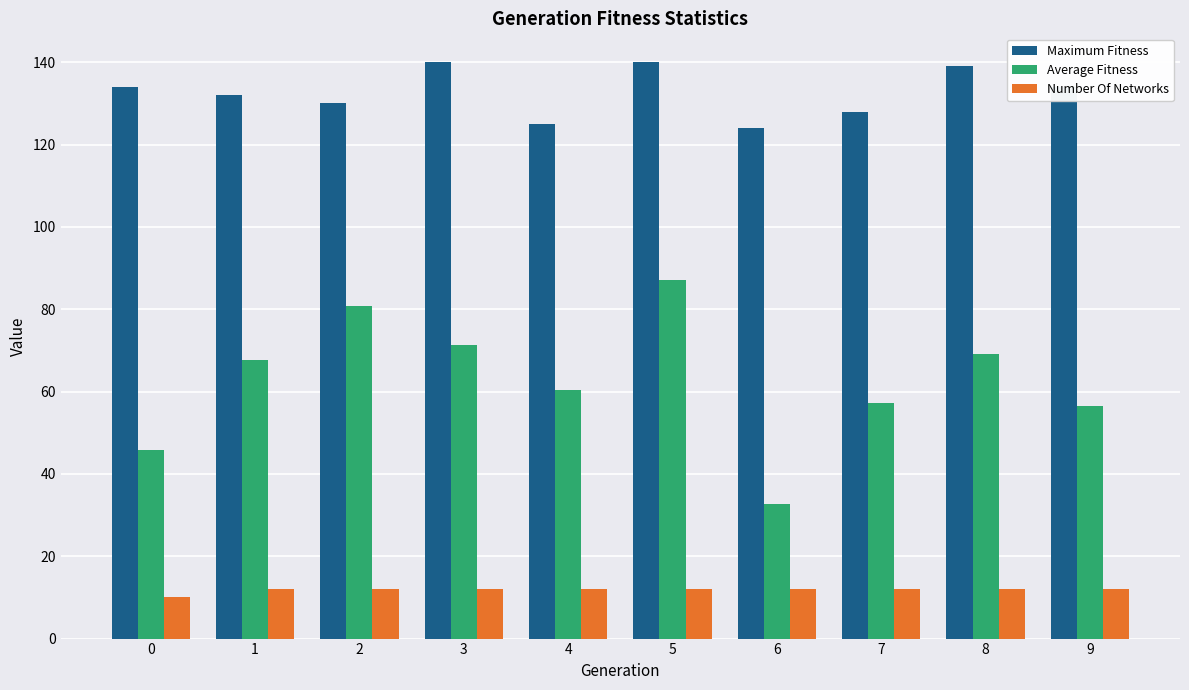

List the series in order of their peak value, highest first.

Maximum Fitness, Average Fitness, Number Of Networks